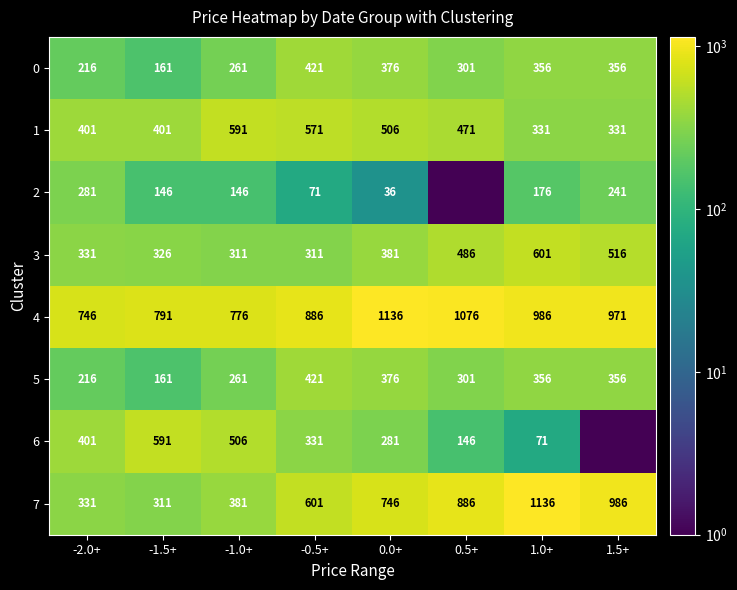

What is the maximum value for 0?

421